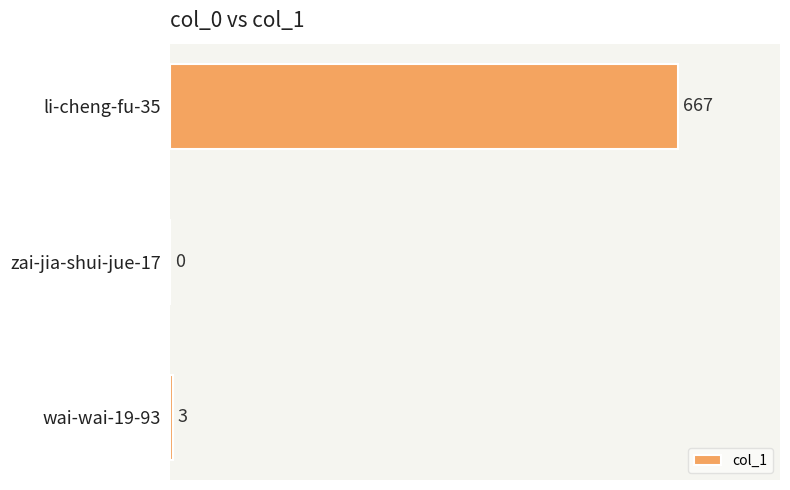

True or false: the data shows 3 at wai-wai-19-93.

True